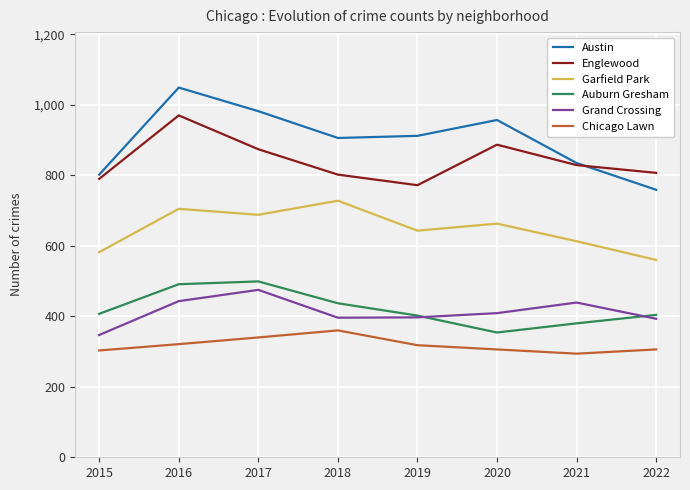

At which label does Chicago Lawn first exceed 318?

2016